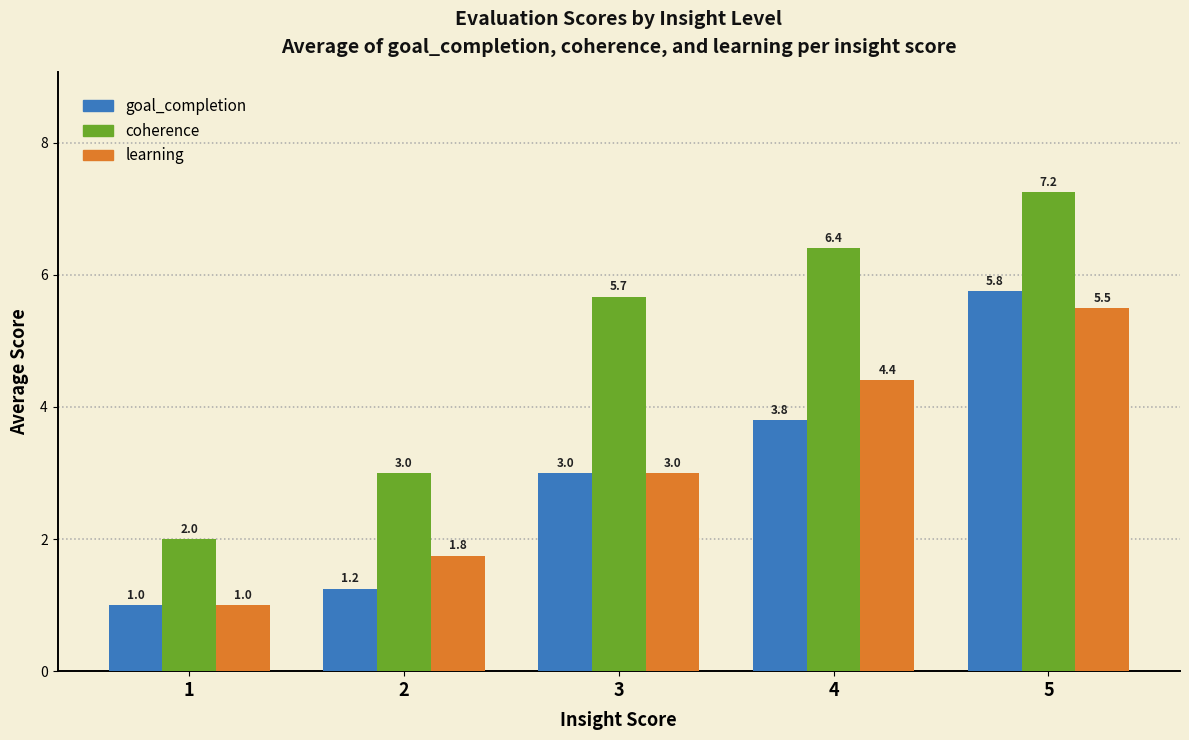

What is the approximate value of coherence at 1?

2.0